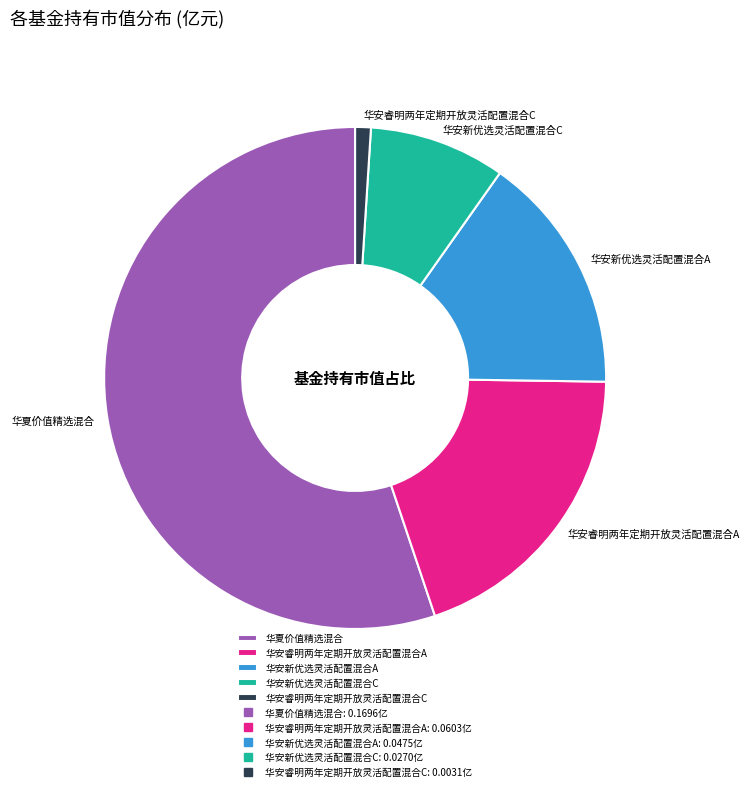

Rank the categories by value from highest to lowest.

华夏价值精选混合, 华安睿明两年定期开放灵活配置混合A, 华安新优选灵活配置混合A, 华安新优选灵活配置混合C, 华安睿明两年定期开放灵活配置混合C